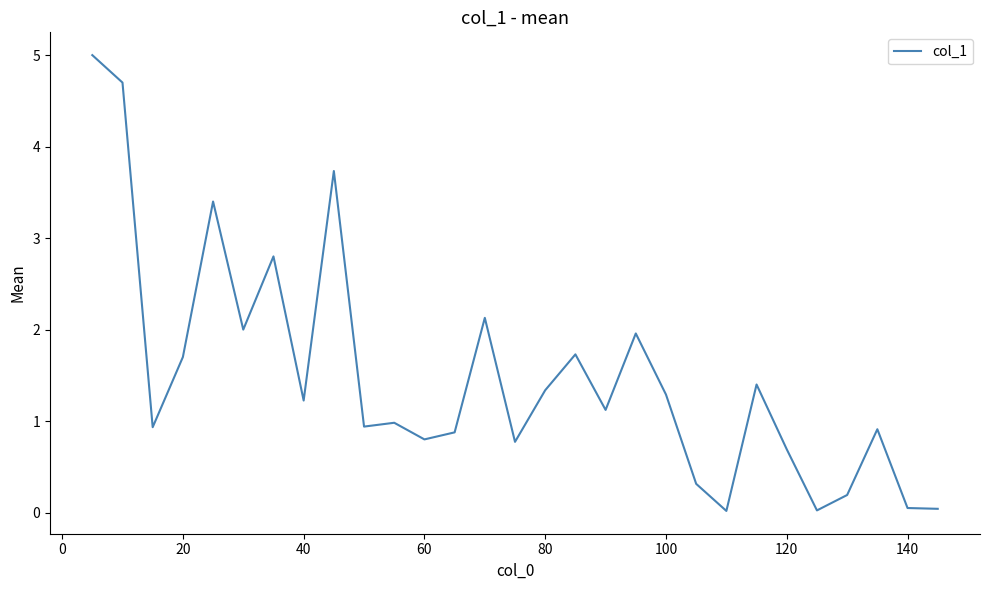

What is the maximum value shown in the chart?

5.0